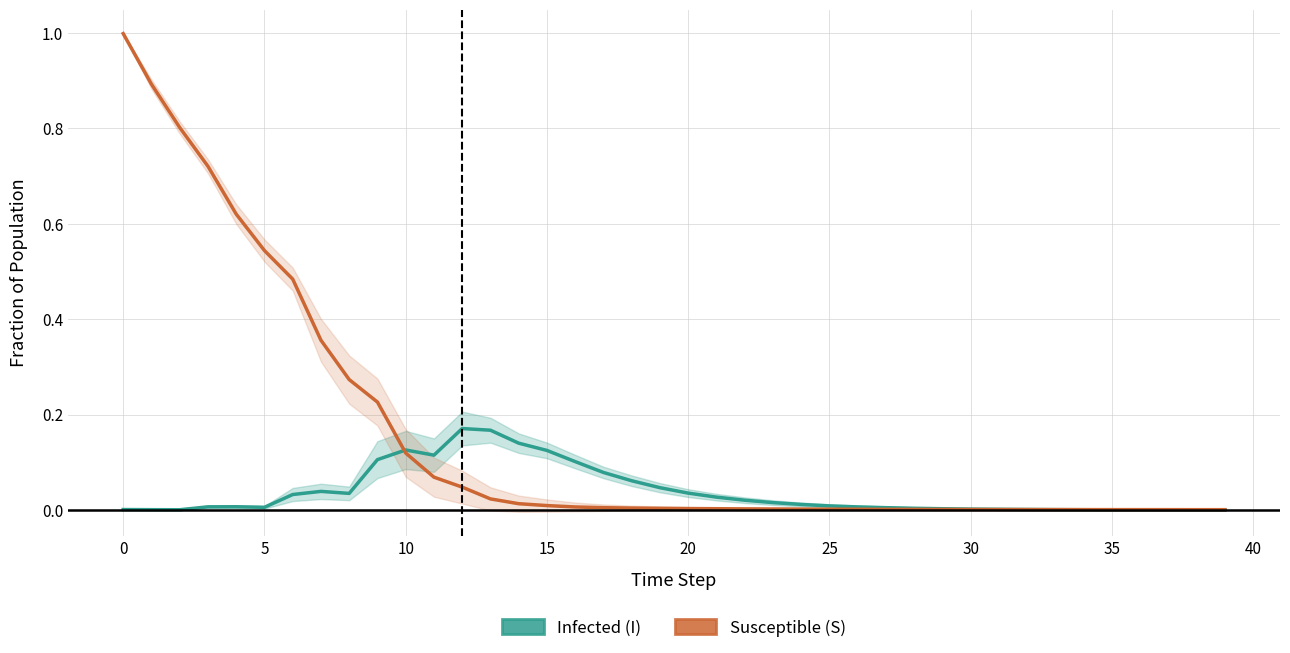

List the series in order of their overall mean, highest first.

Susceptible (S), Infected (I)